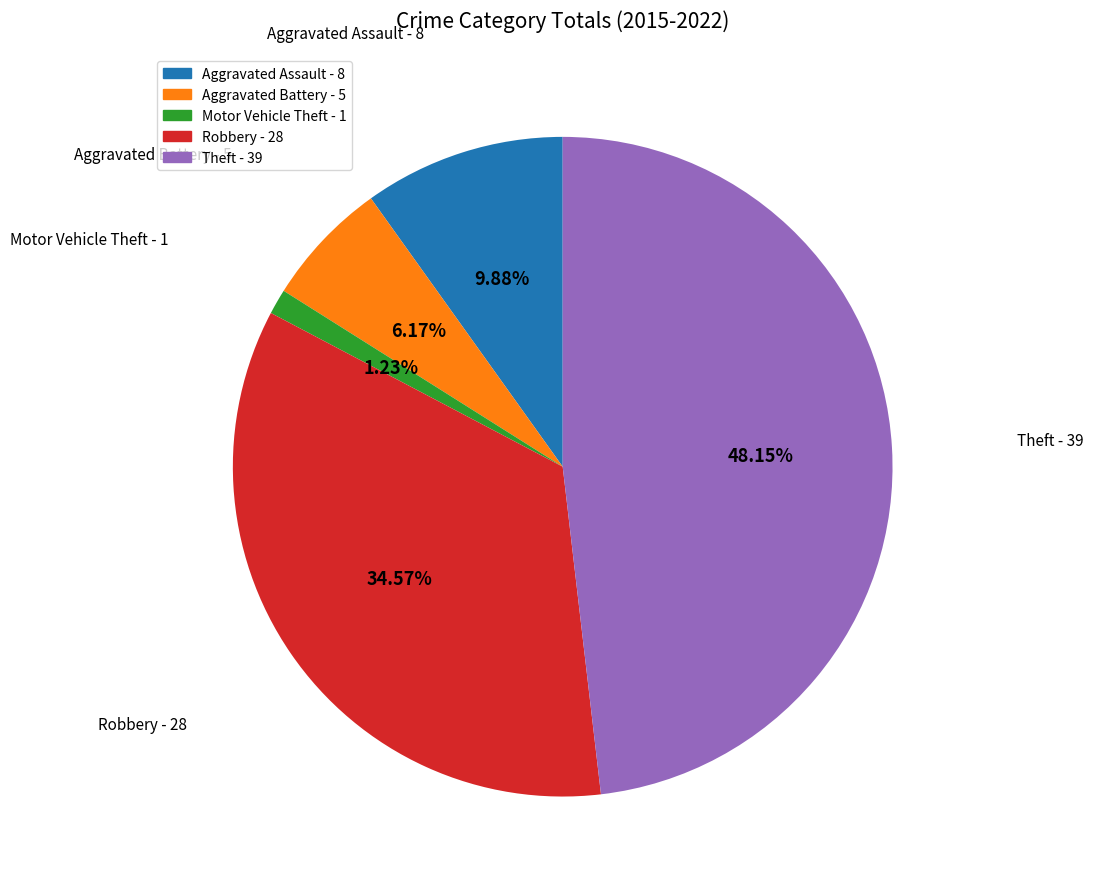

To the nearest percent, what percentage of the pie is Robbery?

35%